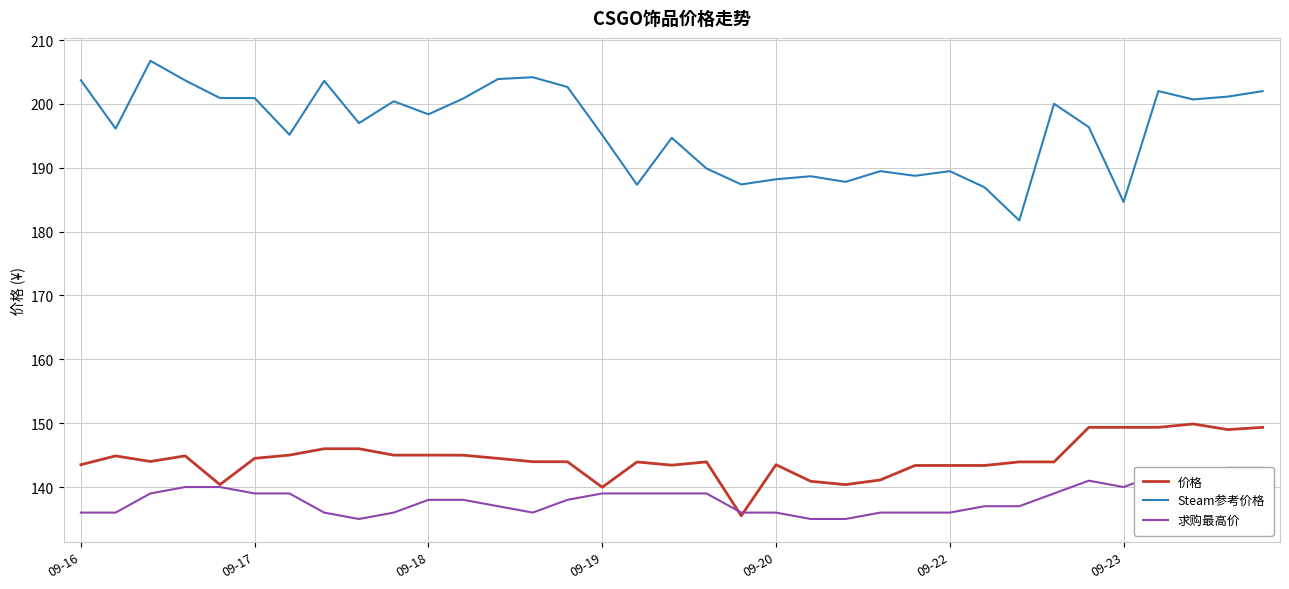

What is the maximum value for Steam参考价格?

206.8